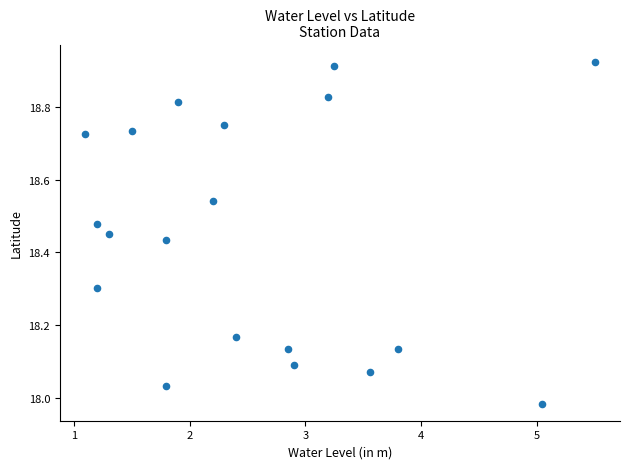

What is the range of Y values (max minus min)?

0.9